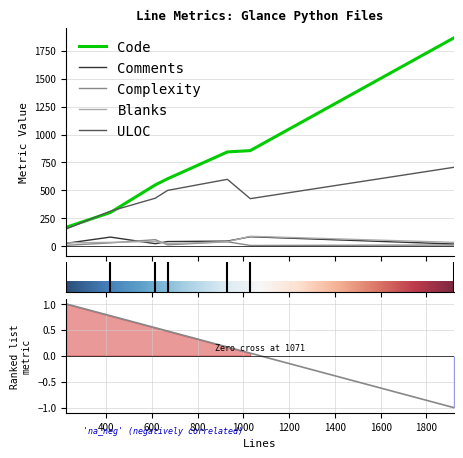

What is the total value across all series at 419?

763